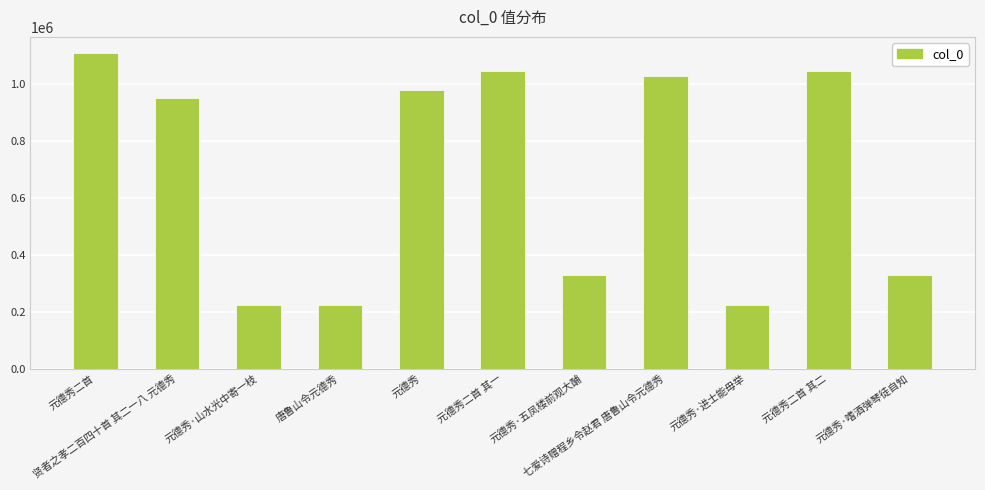

What is the greatest value displayed?

1110178